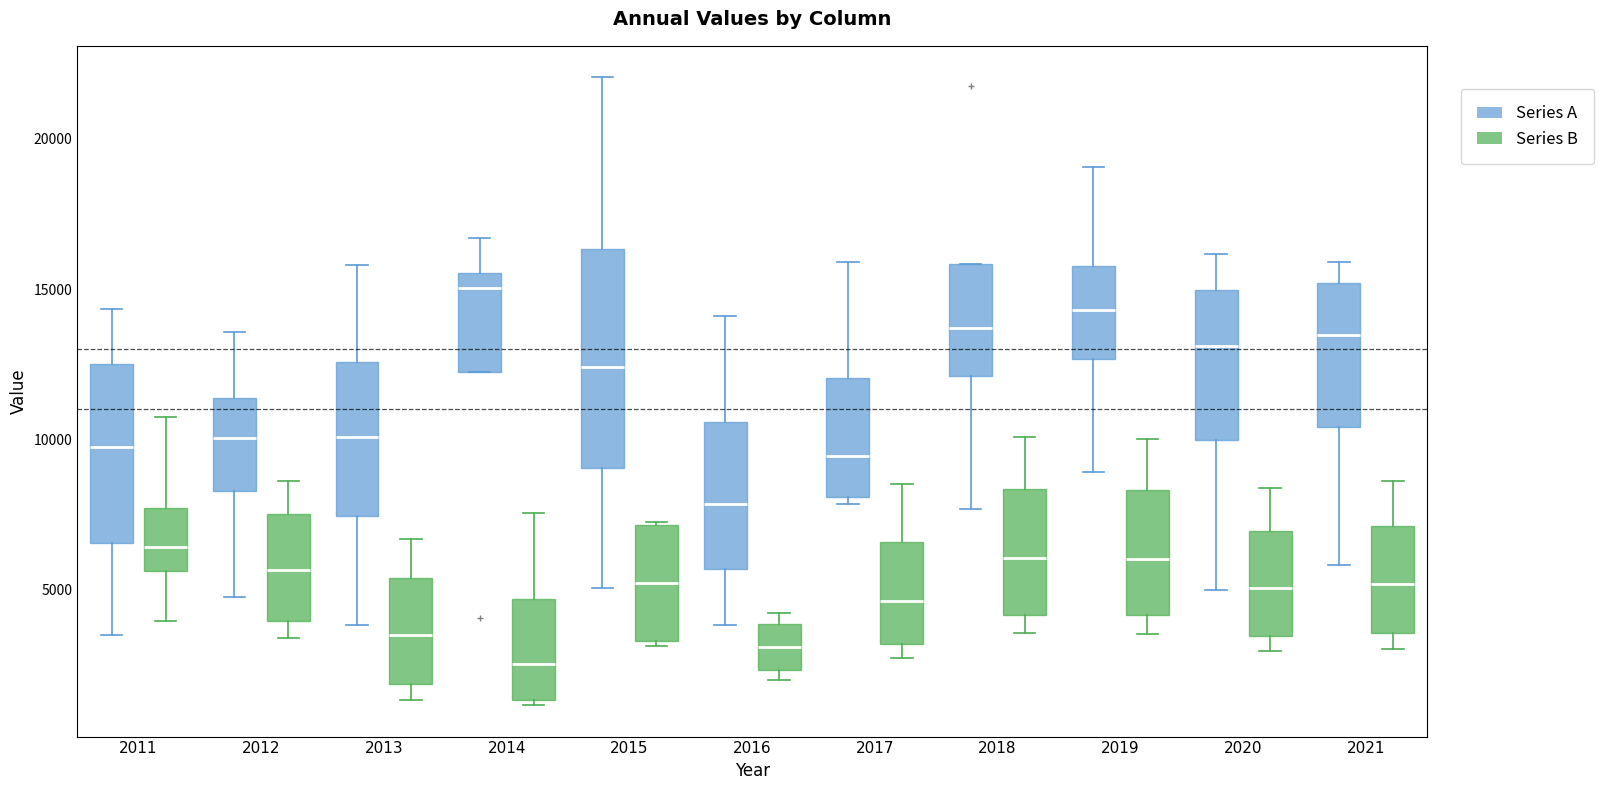

Where does the upper whisker of the box for 2014 (Series A) end on the y-axis? The values are not printed on the chart, so give them approximately, as read against the axis.

16500